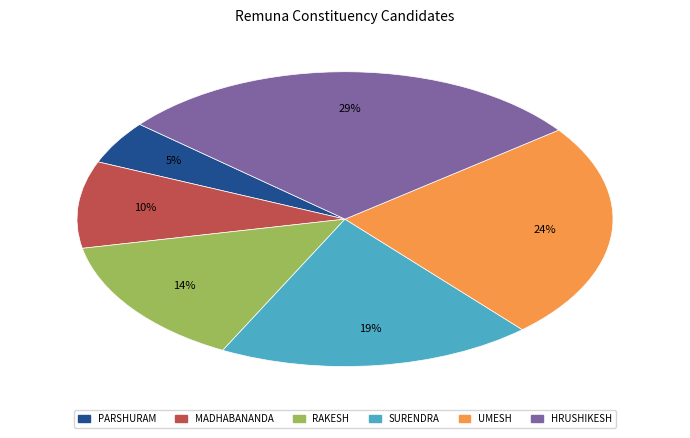

Is there a majority slice in this chart?

No